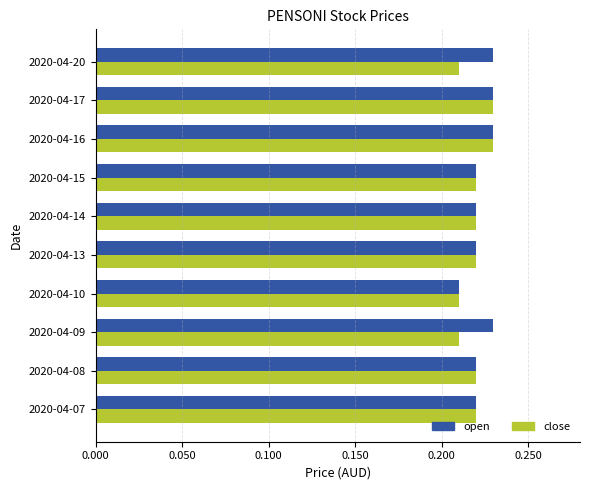

Is it true that open equals 0.3 at 2020-04-10?

False